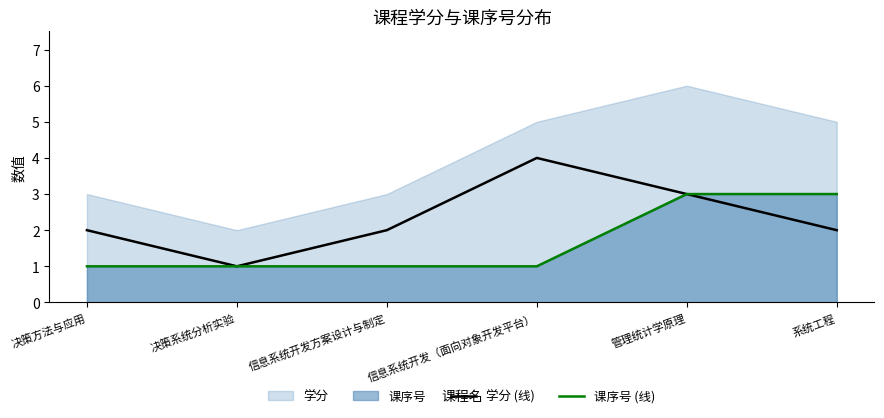

True or false: 课序号 (线) has more than 1 interior local peaks.

False